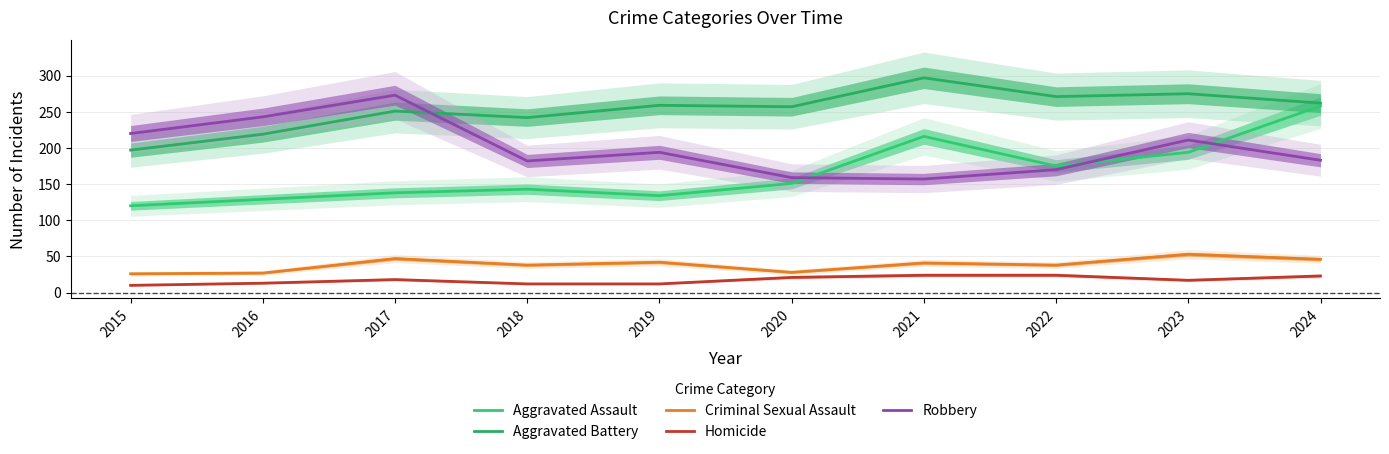

Does the chart have visible grid lines?

Yes